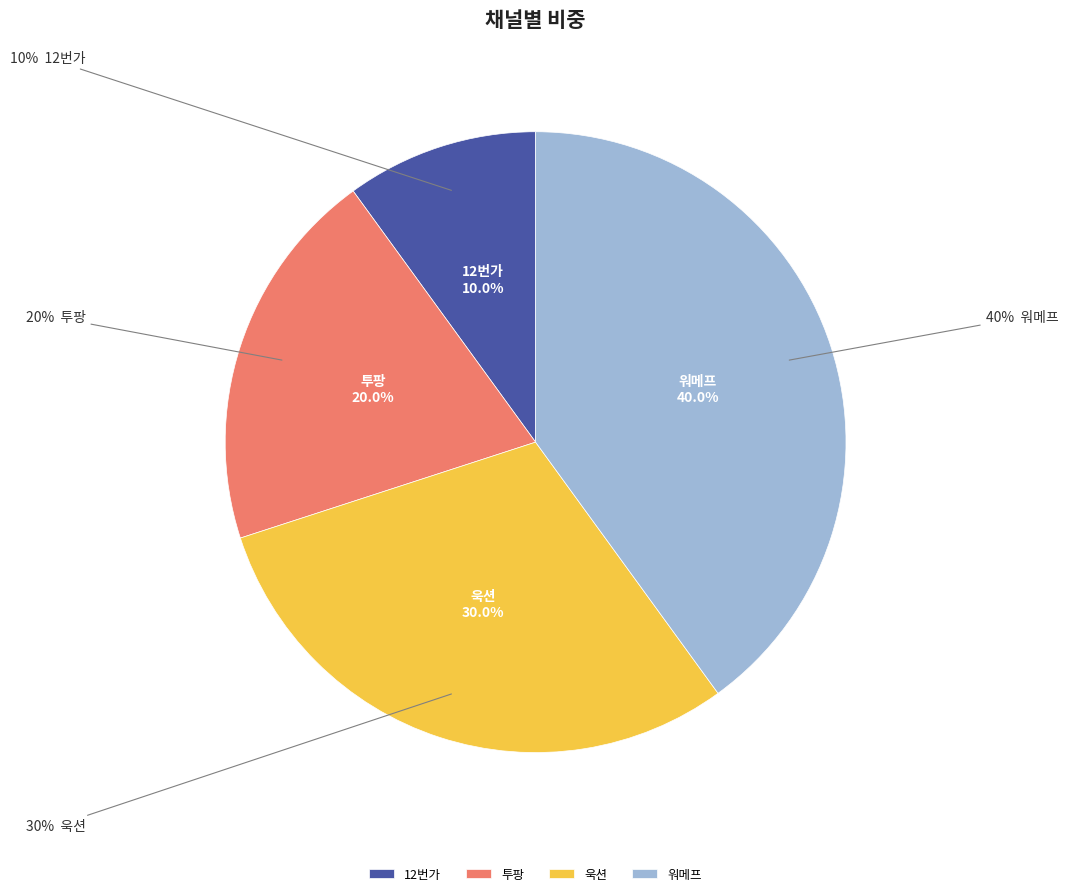

What percentage is NOT represented by 워메프?

60.0%